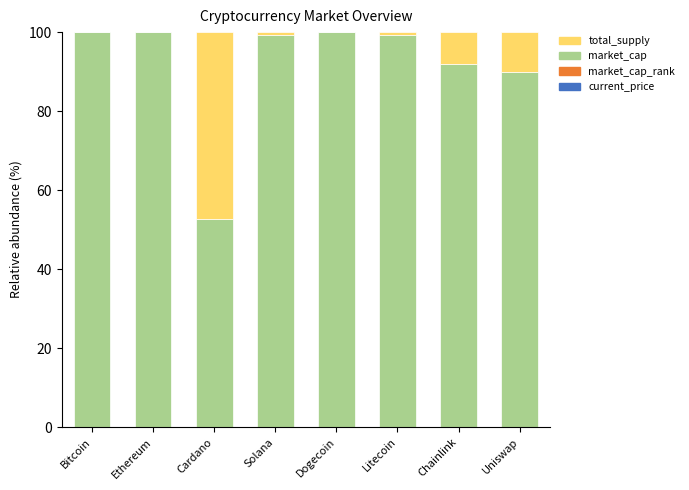

How many series are shown in this chart?

4